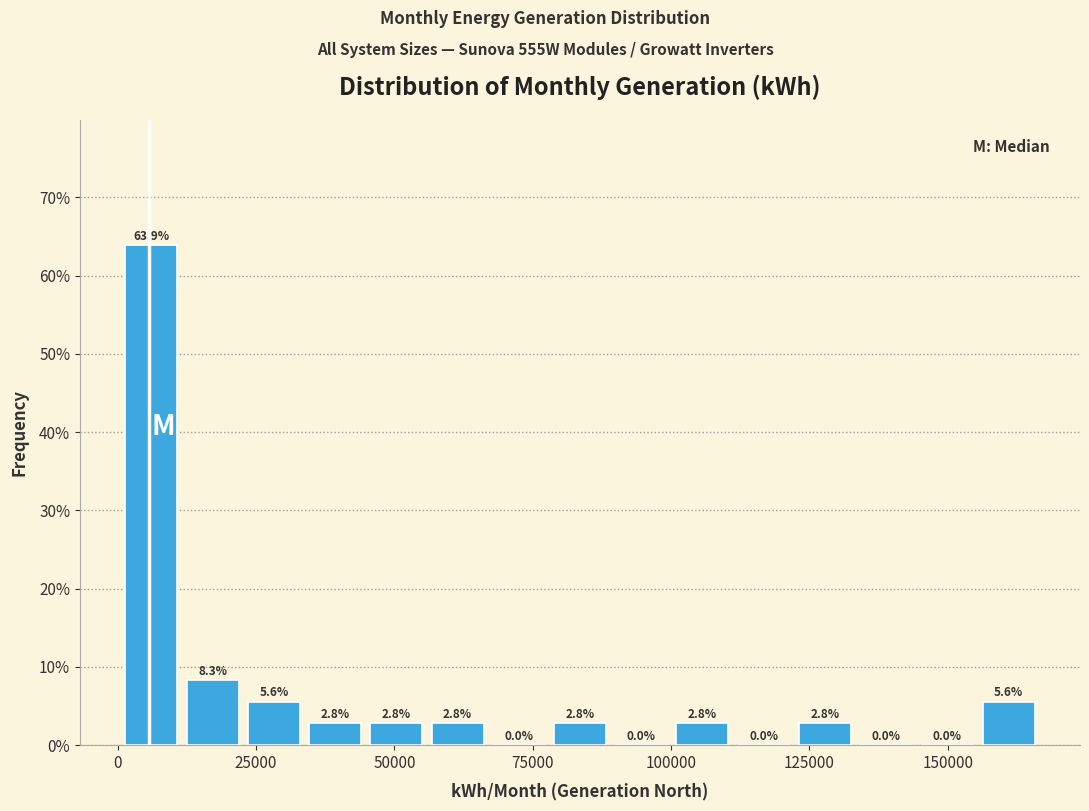

Around what value on the x-axis is the tallest bar? Give the approximate position of its centre, as read against the axis.

5000